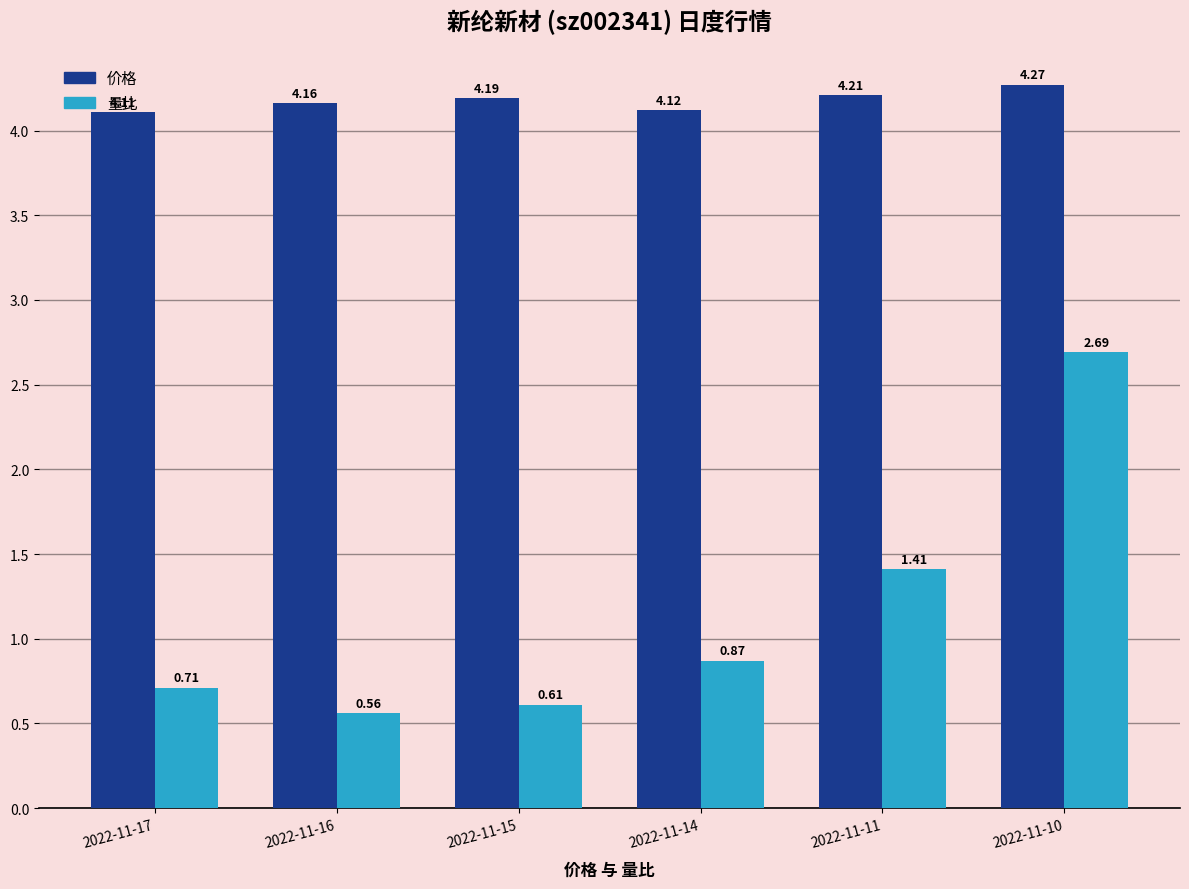

Are the bars grouped side by side (vs. stacked)?

Yes